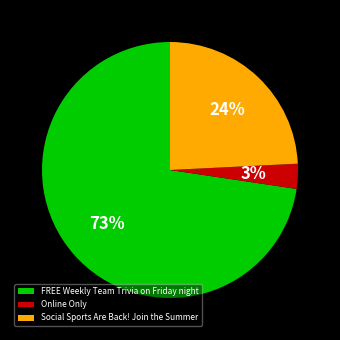

Approximately how many times larger is the value at FREE Weekly Team Trivia on Friday night compared to Social Sports Are Back! Join the Summer?

3.0